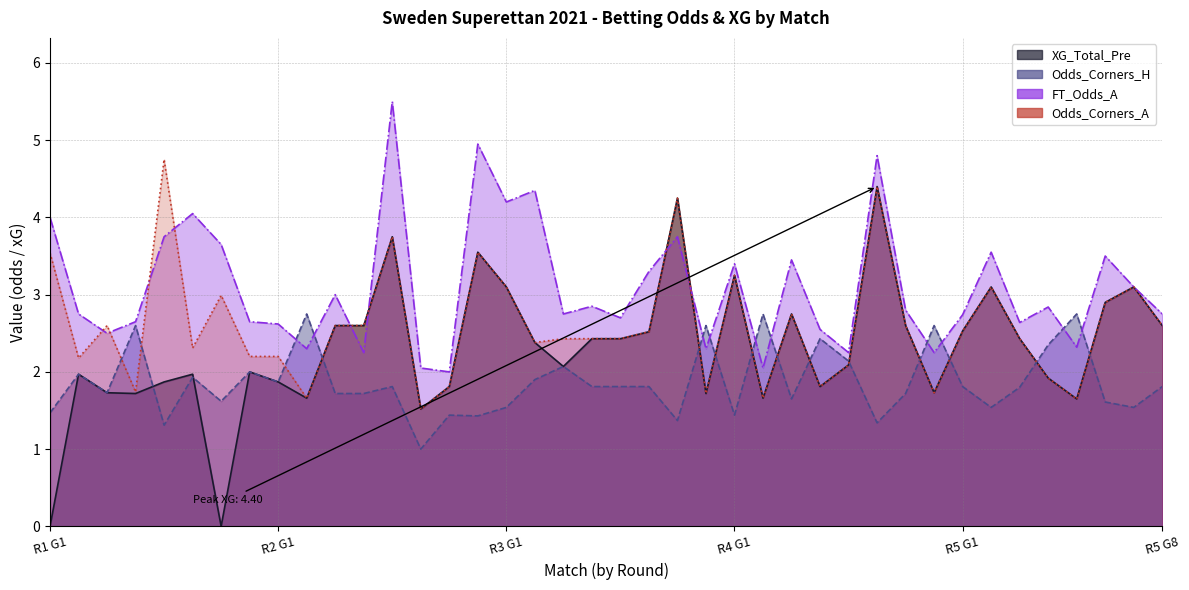

What is the value of the Odds_Corners_A point at the 10th from the left?

1.7